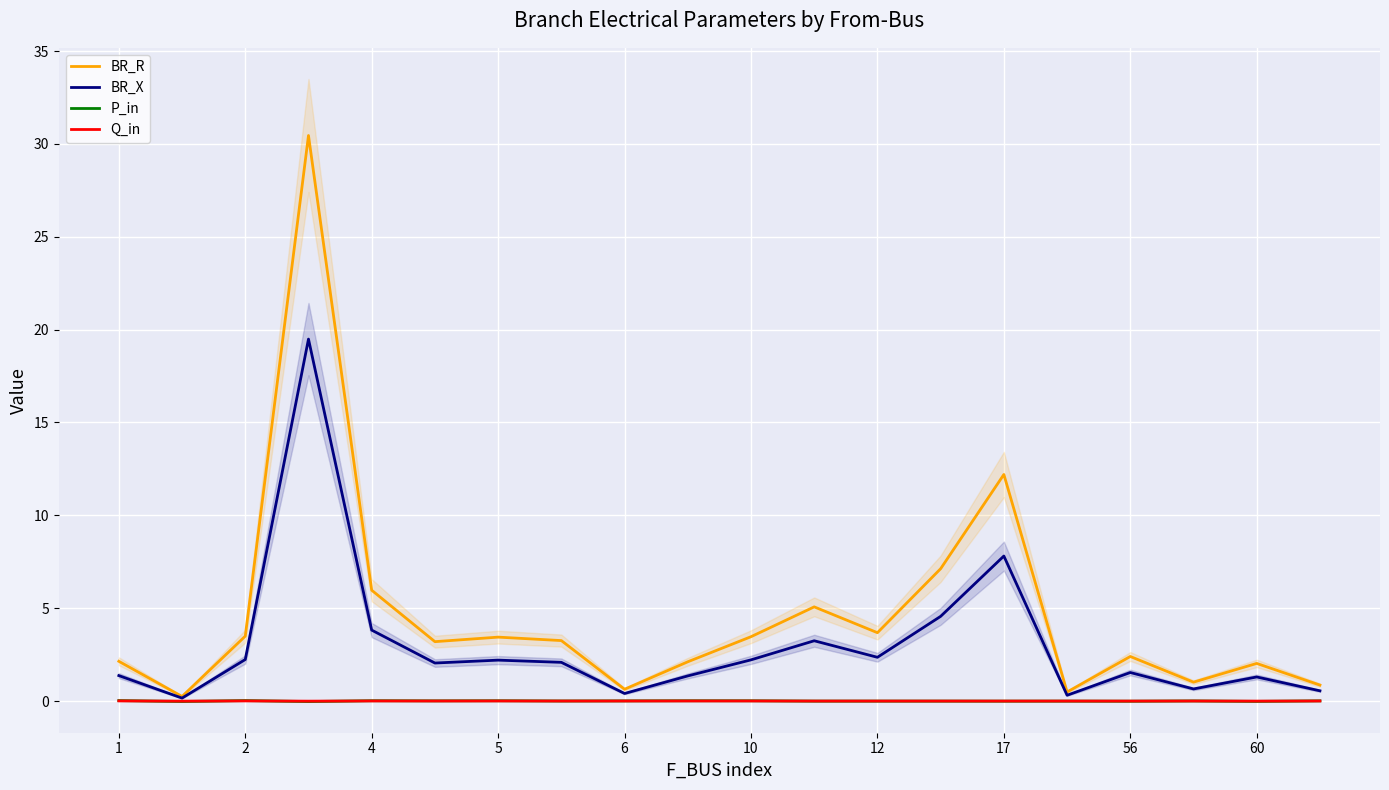

True or false: P_in has a value of 0.0 at 1.

True